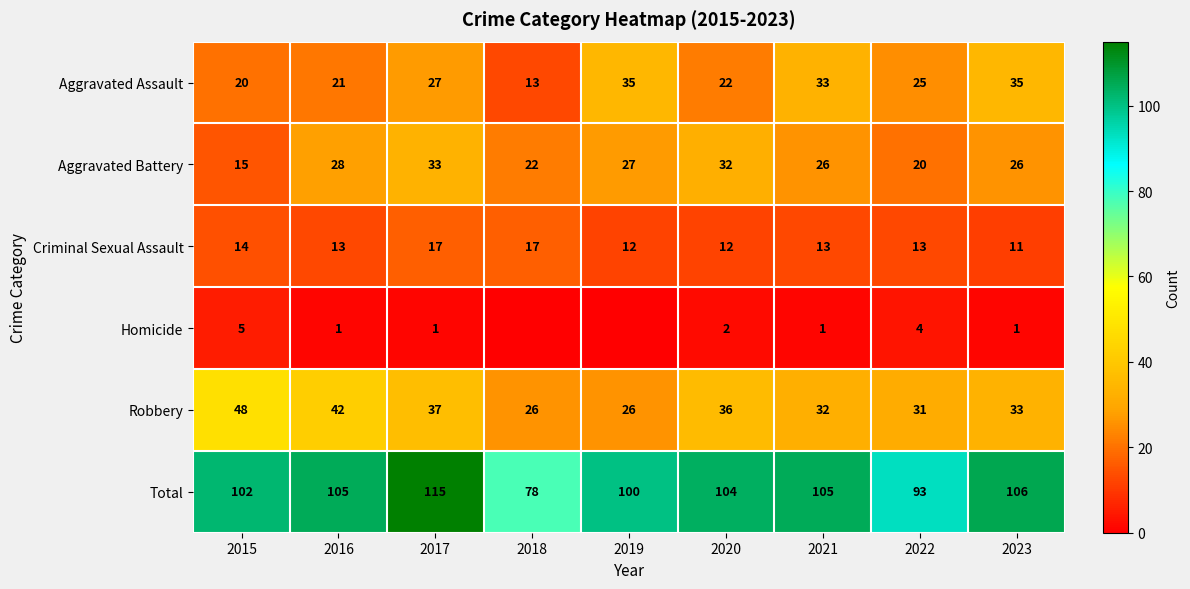

What is the difference between the second highest and second lowest values in the Robbery series?

16